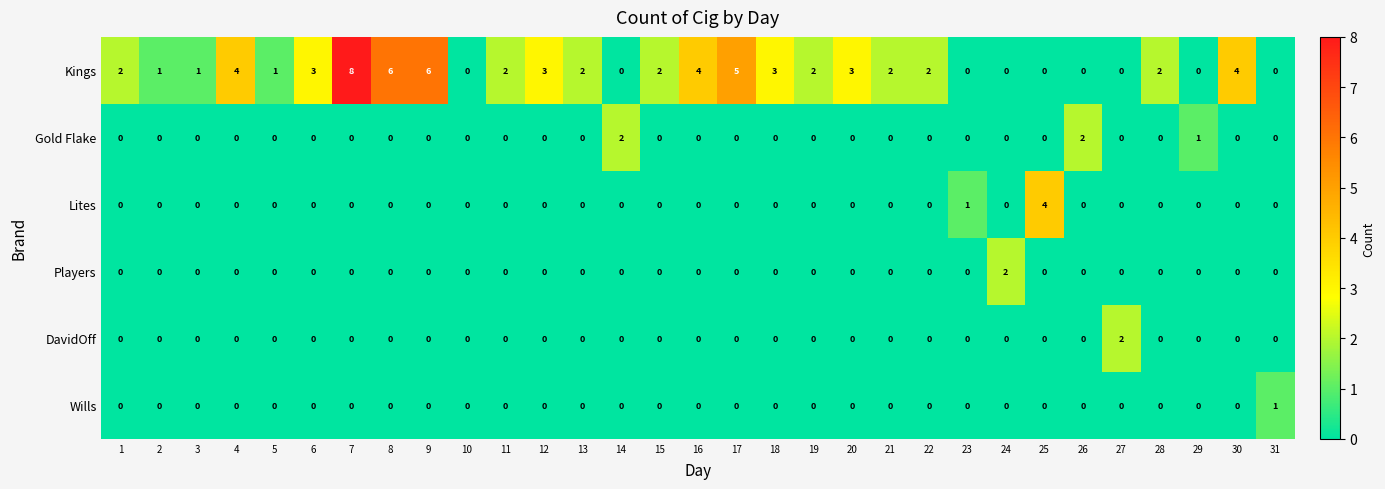

The Players series shows -1 at 2. True or false?

False